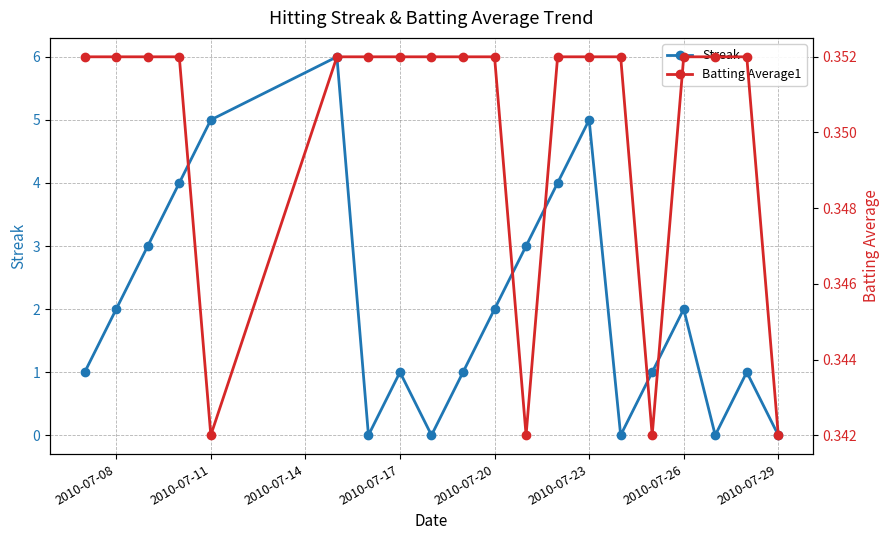

What is the value of the Streak point at the 1st from the left?

1.0